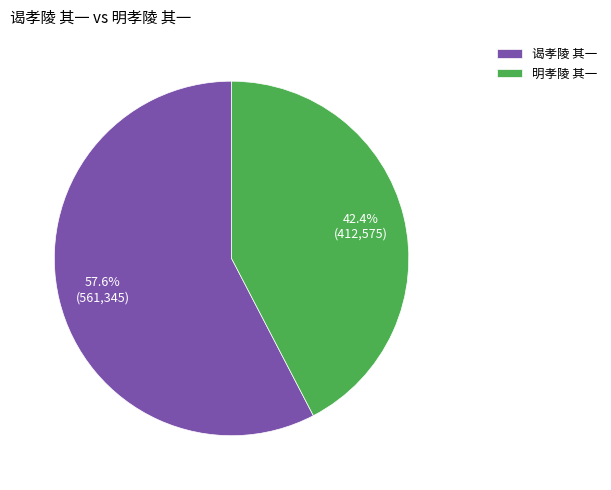

Is there a majority slice in this chart?

Yes